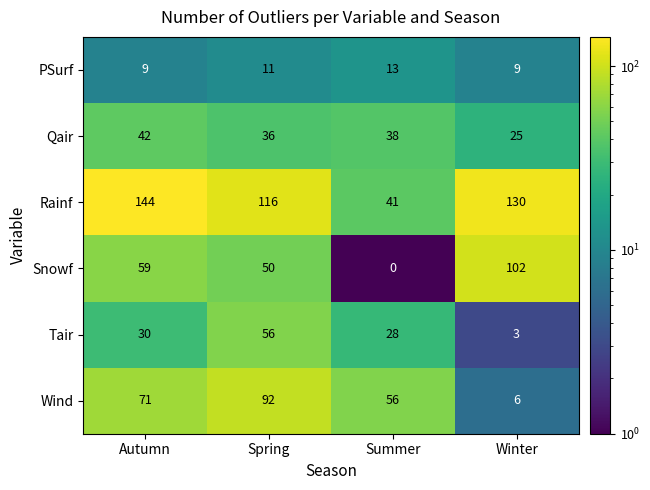

Where does the Rainf series first go above 130?

Autumn